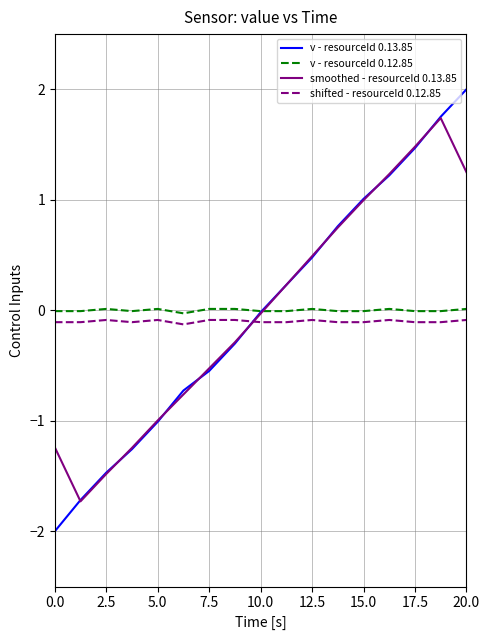

Which series ends up on top after the final intersection of smoothed - resourceId 0.13.85 and shifted - resourceId 0.12.85?

smoothed - resourceId 0.13.85